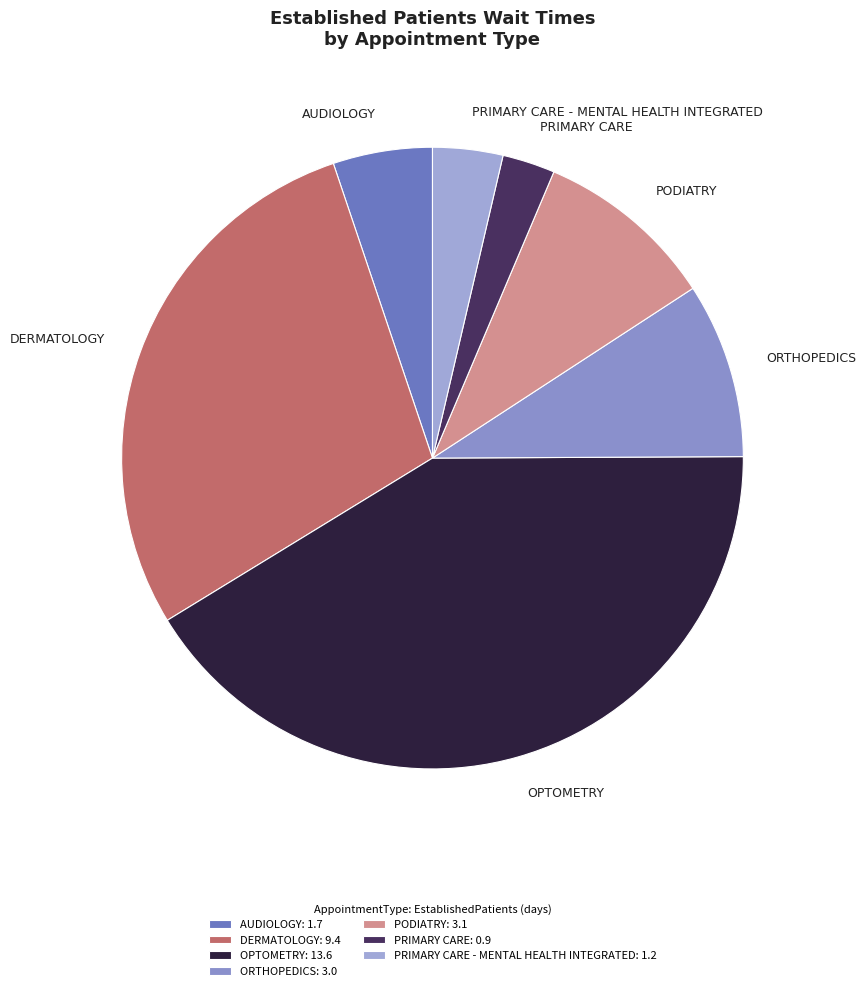

Is the sum of OPTOMETRY and AUDIOLOGY greater than half?

No